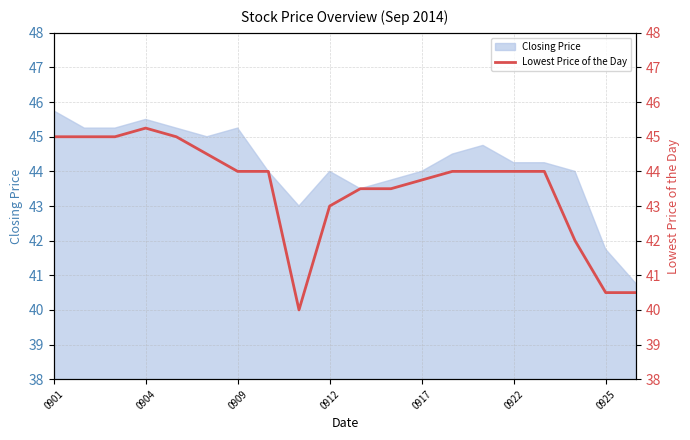

What is the average value?

43.5